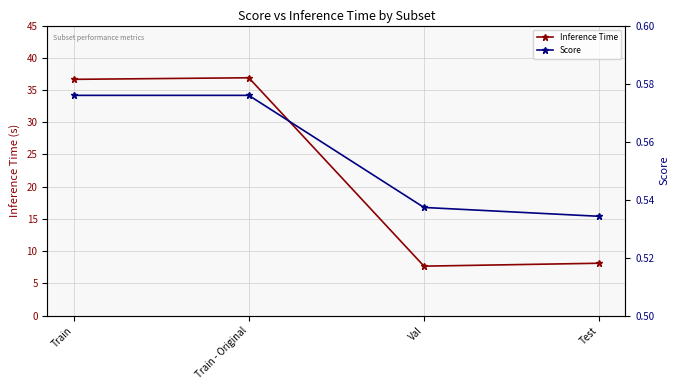

What is the total value across all series at Val?

8.2